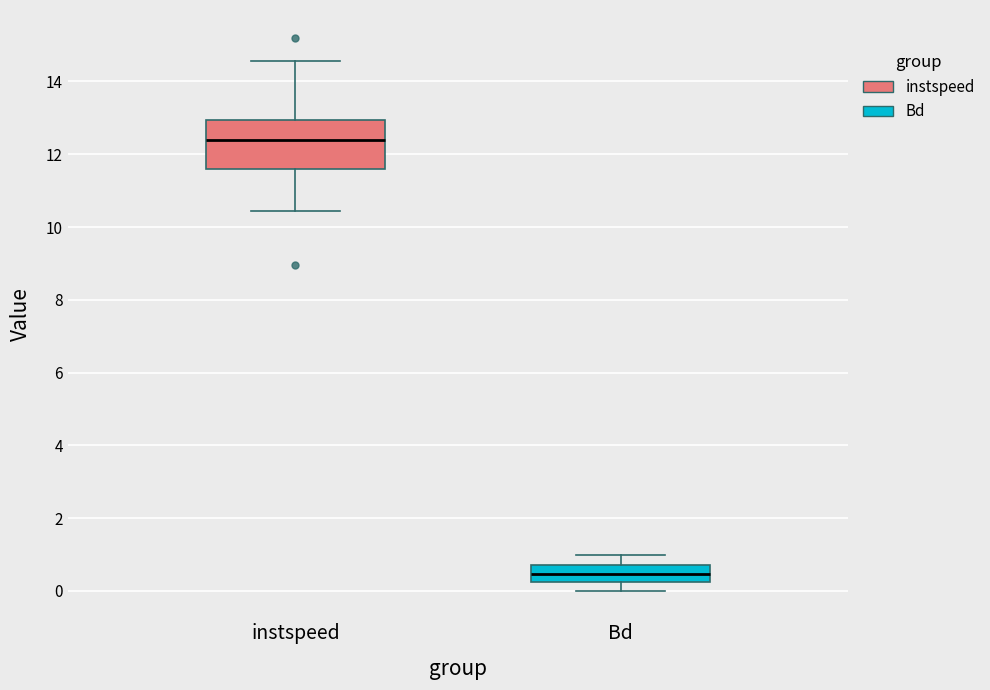

Where does the lower whisker of the box for instspeed end on the y-axis? The values are not printed on the chart, so give them approximately, as read against the axis.

10.4